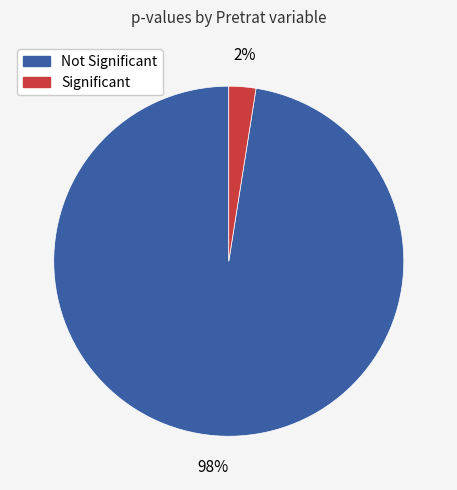

To the nearest percent, what is the average slice percentage?

50%